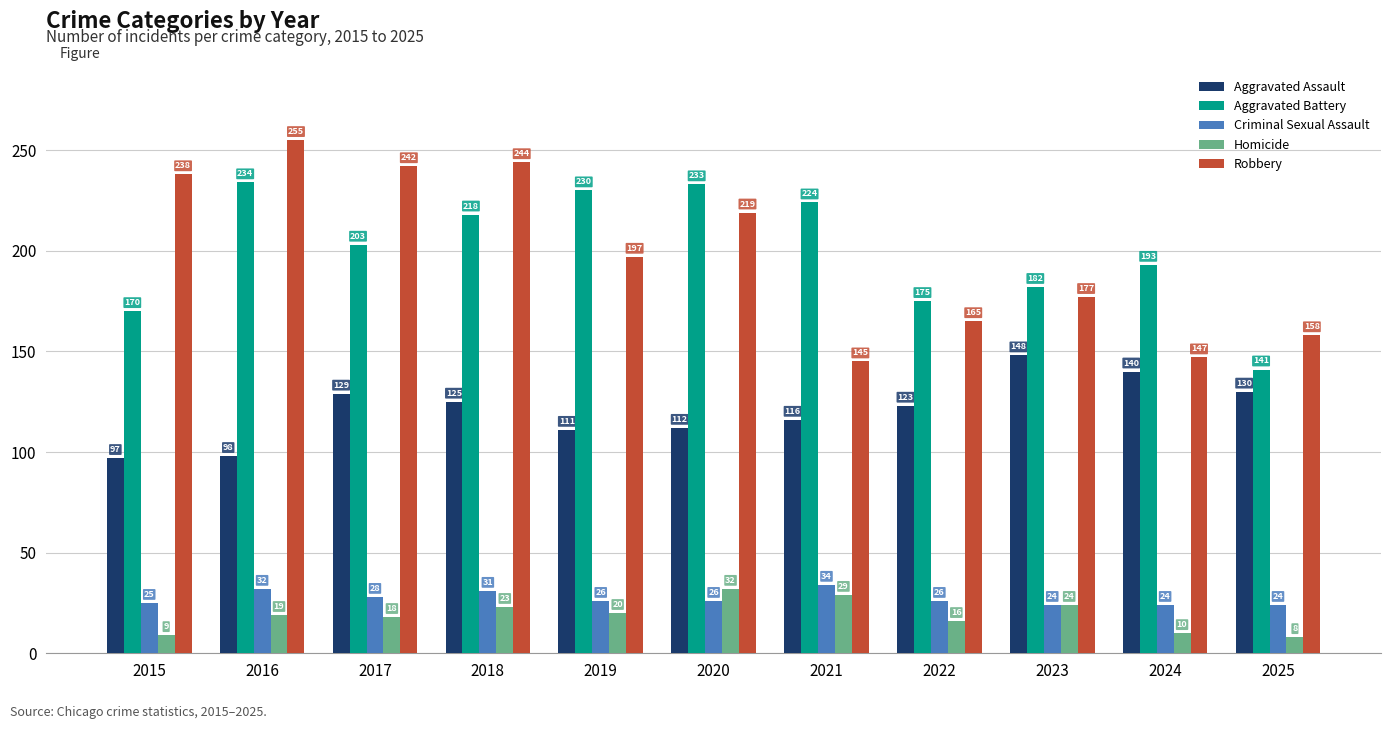

List the series in order of their peak value, highest first.

Robbery, Aggravated Battery, Aggravated Assault, Criminal Sexual Assault, Homicide